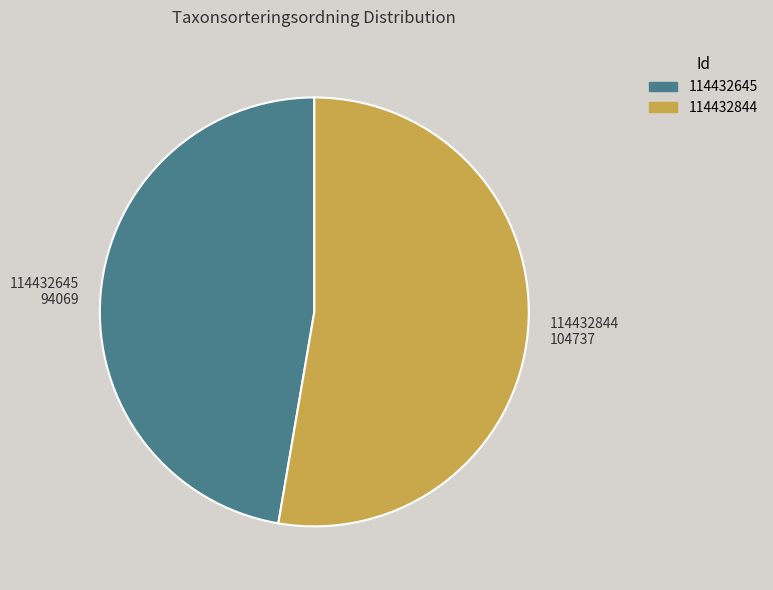

Is it true that 114432645 is 47% of the pie?

True